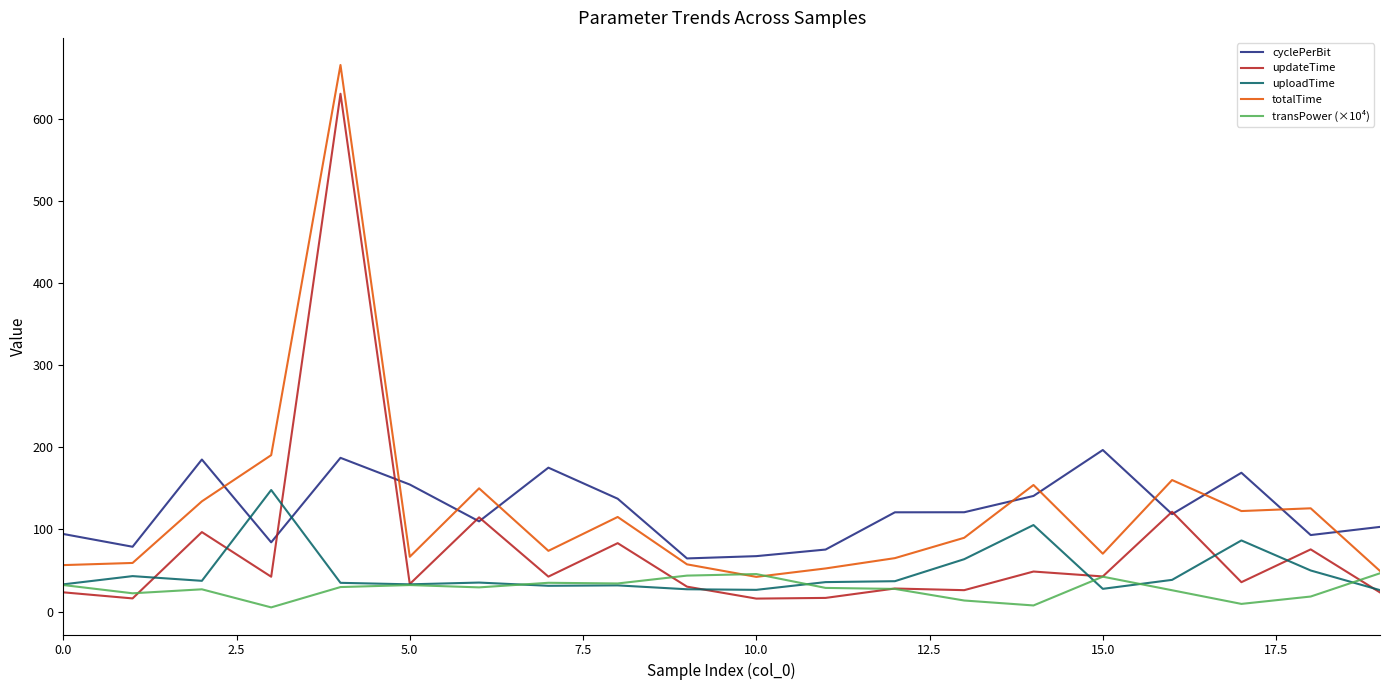

True or false: totalTime and updateTime intersect in this chart.

False